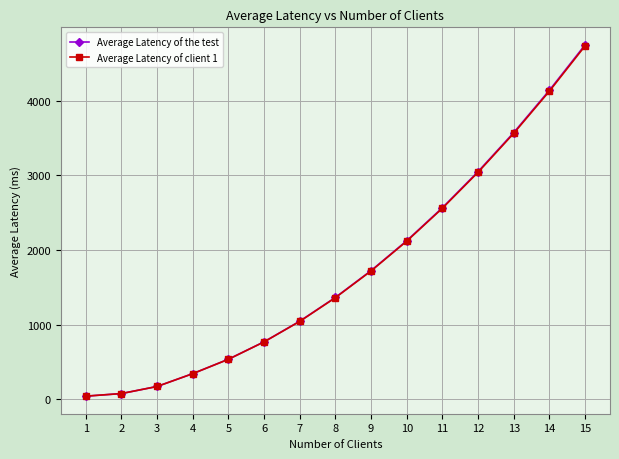

How many values in the Average Latency of the test series are below 1366?

7